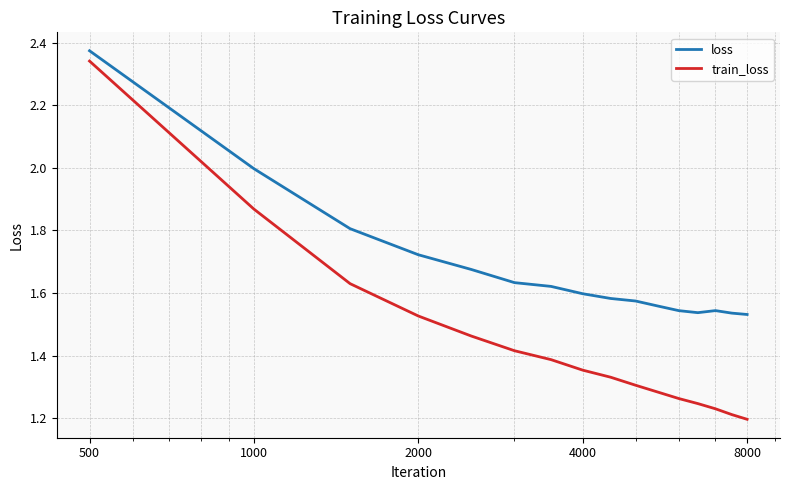

Which series has the largest total across all categories?

loss